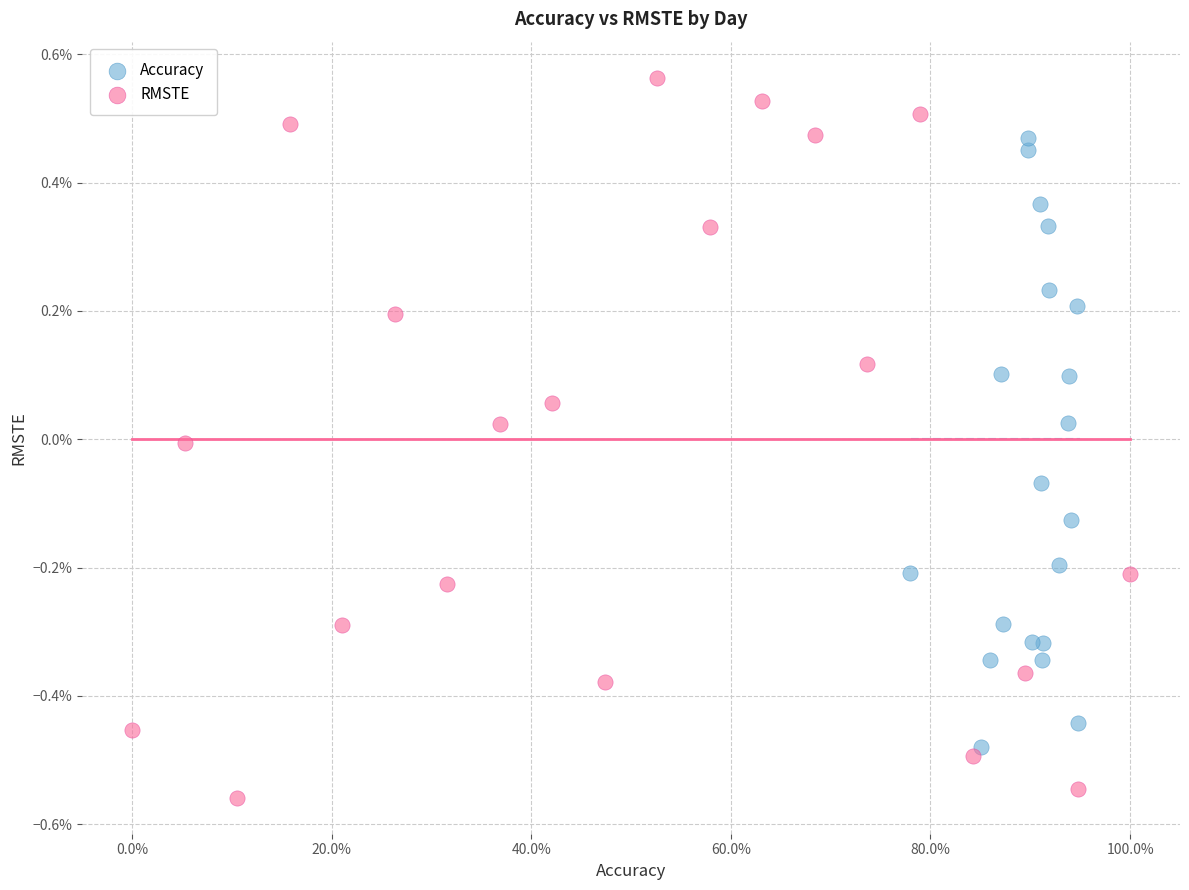

Which series has the largest Y range (max minus min)?

RMSTE